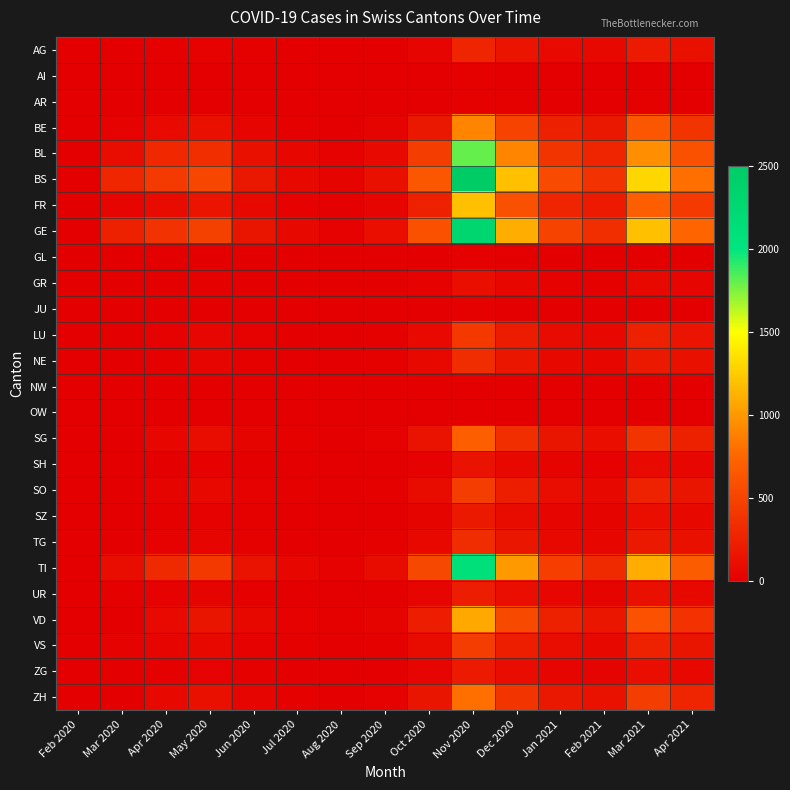

Reading left to right, list all the values displayed in this chart.

AG: Feb 2020=0	Mar 2020=3	Apr 2020=12	May 2020=25	Jun 2020=10	Jul 2020=5	Aug 2020=2	Sep 2020=8	Oct 2020=45	Nov 2020=280	Dec 2020=150	Jan 2021=80	Feb 2021=60	Mar 2021=200	Apr 2021=120
AI: Feb 2020=0	Mar 2020=0	Apr 2020=0	May 2020=0	Jun 2020=0	Jul 2020=0	Aug 2020=0	Sep 2020=0	Oct 2020=2	Nov 2020=10	Dec 2020=8	Jan 2021=3	Feb 2021=2	Mar 2021=8	Apr 2021=5
AR: Feb 2020=0	Mar 2020=0	Apr 2020=0	May 2020=0	Jun 2020=0	Jul 2020=0	Aug 2020=0	Sep 2020=0	Oct 2020=5	Nov 2020=15	Dec 2020=10	Jan 2021=5	Feb 2021=4	Mar 2021=12	Apr 2021=7
BE: Feb 2020=0	Mar 2020=20	Apr 2020=80	May 2020=120	Jun 2020=40	Jul 2020=15	Aug 2020=8	Sep 2020=30	Oct 2020=180	Nov 2020=900	Dec 2020=500	Jan 2021=250	Feb 2021=180	Mar 2021=650	Apr 2021=400
BL: Feb 2020=0	Mar 2020=100	Apr 2020=298	May 2020=350	Jun 2020=120	Jul 2020=50	Aug 2020=20	Sep 2020=80	Oct 2020=450	Nov 2020=1800	Dec 2020=900	Jan 2021=400	Feb 2021=280	Mar 2021=950	Apr 2021=600
BS: Feb 2020=0	Mar 2020=292	Apr 2020=434	May 2020=520	Jun 2020=180	Jul 2020=70	Aug 2020=30	Sep 2020=120	Oct 2020=650	Nov 2020=2500	Dec 2020=1200	Jan 2021=550	Feb 2021=380	Mar 2021=1300	Apr 2021=800
FR: Feb 2020=0	Mar 2020=46	Apr 2020=90	May 2020=150	Jun 2020=60	Jul 2020=25	Aug 2020=12	Sep 2020=45	Oct 2020=250	Nov 2020=1200	Dec 2020=600	Jan 2021=280	Feb 2021=200	Mar 2021=700	Apr 2021=430
GE: Feb 2020=0	Mar 2020=241	Apr 2020=380	May 2020=480	Jun 2020=160	Jul 2020=65	Aug 2020=28	Sep 2020=110	Oct 2020=600	Nov 2020=2300	Dec 2020=1100	Jan 2021=500	Feb 2021=350	Mar 2021=1200	Apr 2021=750
GL: Feb 2020=0	Mar 2020=0	Apr 2020=0	May 2020=0	Jun 2020=0	Jul 2020=0	Aug 2020=0	Sep 2020=0	Oct 2020=3	Nov 2020=12	Dec 2020=7	Jan 2021=3	Feb 2021=2	Mar 2021=9	Apr 2021=5
GR: Feb 2020=0	Mar 2020=0	Apr 2020=5	May 2020=15	Jun 2020=6	Jul 2020=2	Aug 2020=1	Sep 2020=4	Oct 2020=22	Nov 2020=110	Dec 2020=55	Jan 2021=25	Feb 2021=18	Mar 2021=65	Apr 2021=40
JU: Feb 2020=0	Mar 2020=0	Apr 2020=0	May 2020=0	Jun 2020=0	Jul 2020=0	Aug 2020=0	Sep 2020=0	Oct 2020=2	Nov 2020=10	Dec 2020=5	Jan 2021=2	Feb 2021=2	Mar 2021=7	Apr 2021=4
LU: Feb 2020=0	Mar 2020=0	Apr 2020=20	May 2020=50	Jun 2020=20	Jul 2020=8	Aug 2020=3	Sep 2020=15	Oct 2020=85	Nov 2020=420	Dec 2020=210	Jan 2021=95	Feb 2021=68	Mar 2021=240	Apr 2021=148
NE: Feb 2020=0	Mar 2020=0	Apr 2020=15	May 2020=40	Jun 2020=15	Jul 2020=6	Aug 2020=3	Sep 2020=12	Oct 2020=68	Nov 2020=340	Dec 2020=170	Jan 2021=76	Feb 2021=55	Mar 2021=195	Apr 2021=120
NW: Feb 2020=0	Mar 2020=0	Apr 2020=0	May 2020=0	Jun 2020=0	Jul 2020=0	Aug 2020=0	Sep 2020=0	Oct 2020=1	Nov 2020=8	Dec 2020=4	Jan 2021=2	Feb 2021=1	Mar 2021=5	Apr 2021=3
OW: Feb 2020=0	Mar 2020=0	Apr 2020=0	May 2020=0	Jun 2020=0	Jul 2020=0	Aug 2020=0	Sep 2020=0	Oct 2020=1	Nov 2020=6	Dec 2020=3	Jan 2021=1	Feb 2021=1	Mar 2021=4	Apr 2021=2
SG: Feb 2020=0	Mar 2020=0	Apr 2020=49	May 2020=100	Jun 2020=38	Jul 2020=15	Aug 2020=6	Sep 2020=25	Oct 2020=140	Nov 2020=700	Dec 2020=350	Jan 2021=158	Feb 2021=112	Mar 2021=400	Apr 2021=246
SH: Feb 2020=0	Mar 2020=0	Apr 2020=8	May 2020=20	Jun 2020=8	Jul 2020=3	Aug 2020=1	Sep 2020=5	Oct 2020=28	Nov 2020=140	Dec 2020=70	Jan 2021=32	Feb 2021=22	Mar 2021=80	Apr 2021=49
SO: Feb 2020=0	Mar 2020=0	Apr 2020=30	May 2020=65	Jun 2020=25	Jul 2020=10	Aug 2020=4	Sep 2020=16	Oct 2020=90	Nov 2020=450	Dec 2020=225	Jan 2021=102	Feb 2021=72	Mar 2021=258	Apr 2021=158
SZ: Feb 2020=0	Mar 2020=0	Apr 2020=10	May 2020=25	Jun 2020=10	Jul 2020=4	Aug 2020=2	Sep 2020=7	Oct 2020=38	Nov 2020=190	Dec 2020=95	Jan 2021=43	Feb 2021=30	Mar 2021=108	Apr 2021=66
TG: Feb 2020=0	Mar 2020=0	Apr 2020=20	May 2020=48	Jun 2020=18	Jul 2020=7	Aug 2020=3	Sep 2020=12	Oct 2020=68	Nov 2020=340	Dec 2020=170	Jan 2021=77	Feb 2021=54	Mar 2021=195	Apr 2021=120
TI: Feb 2020=0	Mar 2020=107	Apr 2020=314	May 2020=420	Jun 2020=145	Jul 2020=58	Aug 2020=25	Sep 2020=95	Oct 2020=530	Nov 2020=2100	Dec 2020=1000	Jan 2021=460	Feb 2021=320	Mar 2021=1100	Apr 2021=680
UR: Feb 2020=0	Mar 2020=11	Apr 2020=26	May 2020=35	Jun 2020=12	Jul 2020=5	Aug 2020=2	Sep 2020=8	Oct 2020=44	Nov 2020=220	Dec 2020=110	Jan 2021=50	Feb 2021=35	Mar 2021=125	Apr 2021=77
VD: Feb 2020=0	Mar 2020=0	Apr 2020=80	May 2020=160	Jun 2020=60	Jul 2020=24	Aug 2020=10	Sep 2020=38	Oct 2020=215	Nov 2020=1080	Dec 2020=540	Jan 2021=244	Feb 2021=172	Mar 2021=615	Apr 2021=378
VS: Feb 2020=0	Mar 2020=29	Apr 2020=46	May 2020=70	Jun 2020=26	Jul 2020=10	Aug 2020=4	Sep 2020=16	Oct 2020=90	Nov 2020=450	Dec 2020=225	Jan 2021=102	Feb 2021=72	Mar 2021=258	Apr 2021=158
ZG: Feb 2020=0	Mar 2020=0	Apr 2020=12	May 2020=28	Jun 2020=10	Jul 2020=4	Aug 2020=2	Sep 2020=7	Oct 2020=40	Nov 2020=200	Dec 2020=100	Jan 2021=45	Feb 2021=32	Mar 2021=115	Apr 2021=70
ZH: Feb 2020=0	Mar 2020=0	Apr 2020=60	May 2020=120	Jun 2020=45	Jul 2020=18	Aug 2020=8	Sep 2020=28	Oct 2020=160	Nov 2020=800	Dec 2020=400	Jan 2021=180	Feb 2021=128	Mar 2021=458	Apr 2021=282